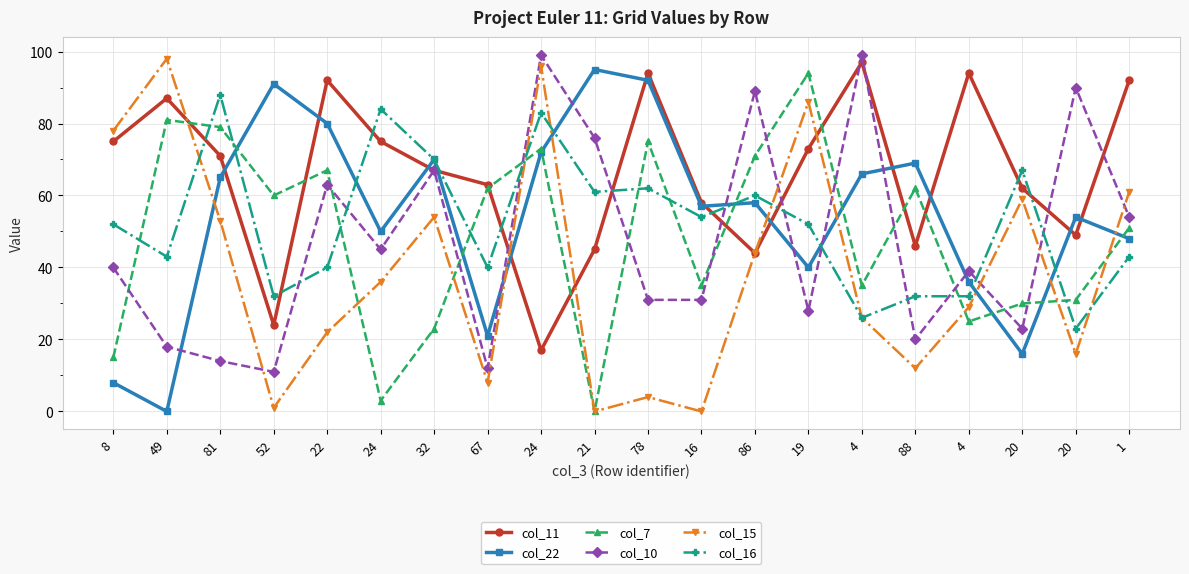

Does the chart have visible grid lines?

Yes